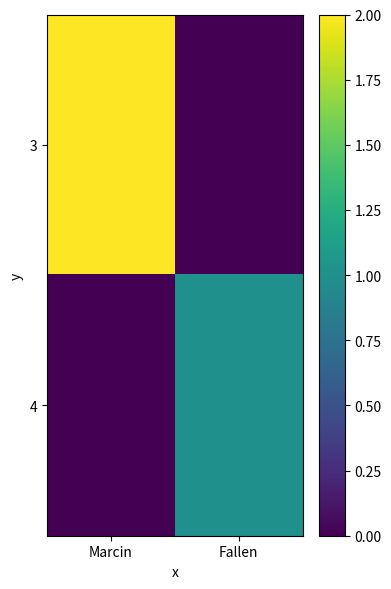

At which category does the chart reach its minimum across all series?

Fallen